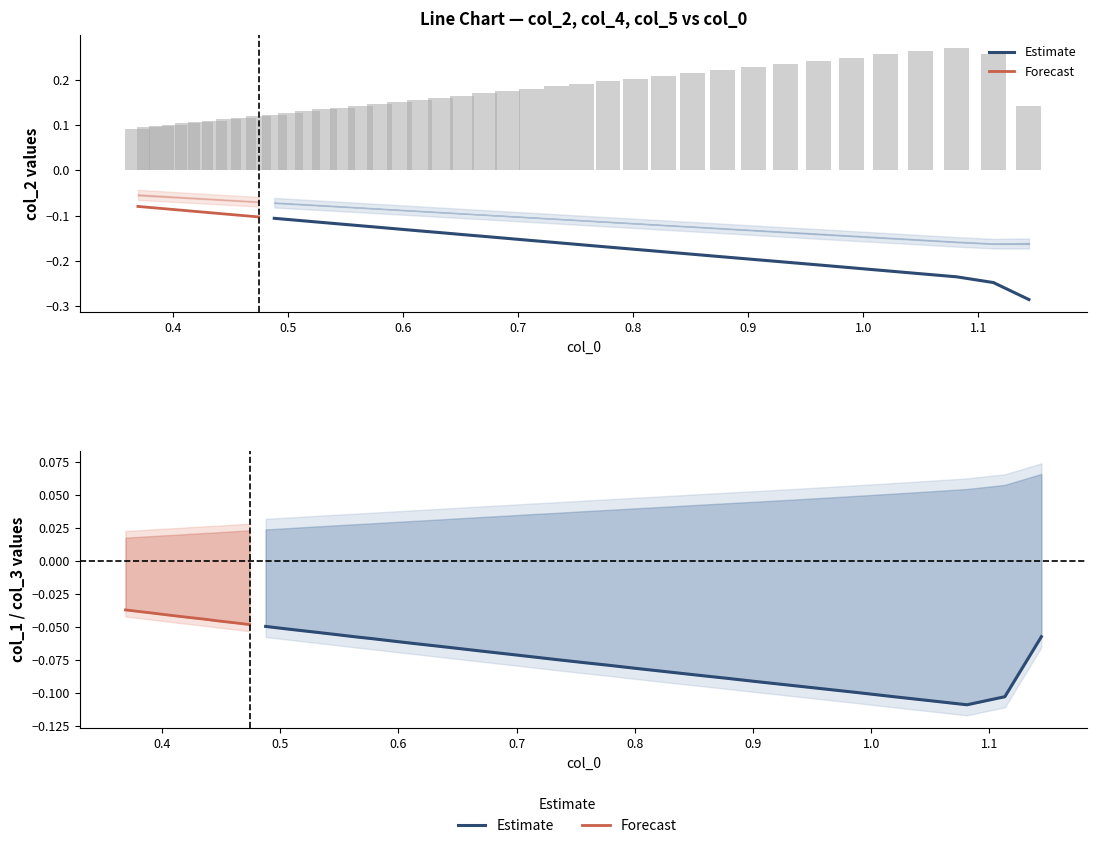

What position from the left is 21?

22